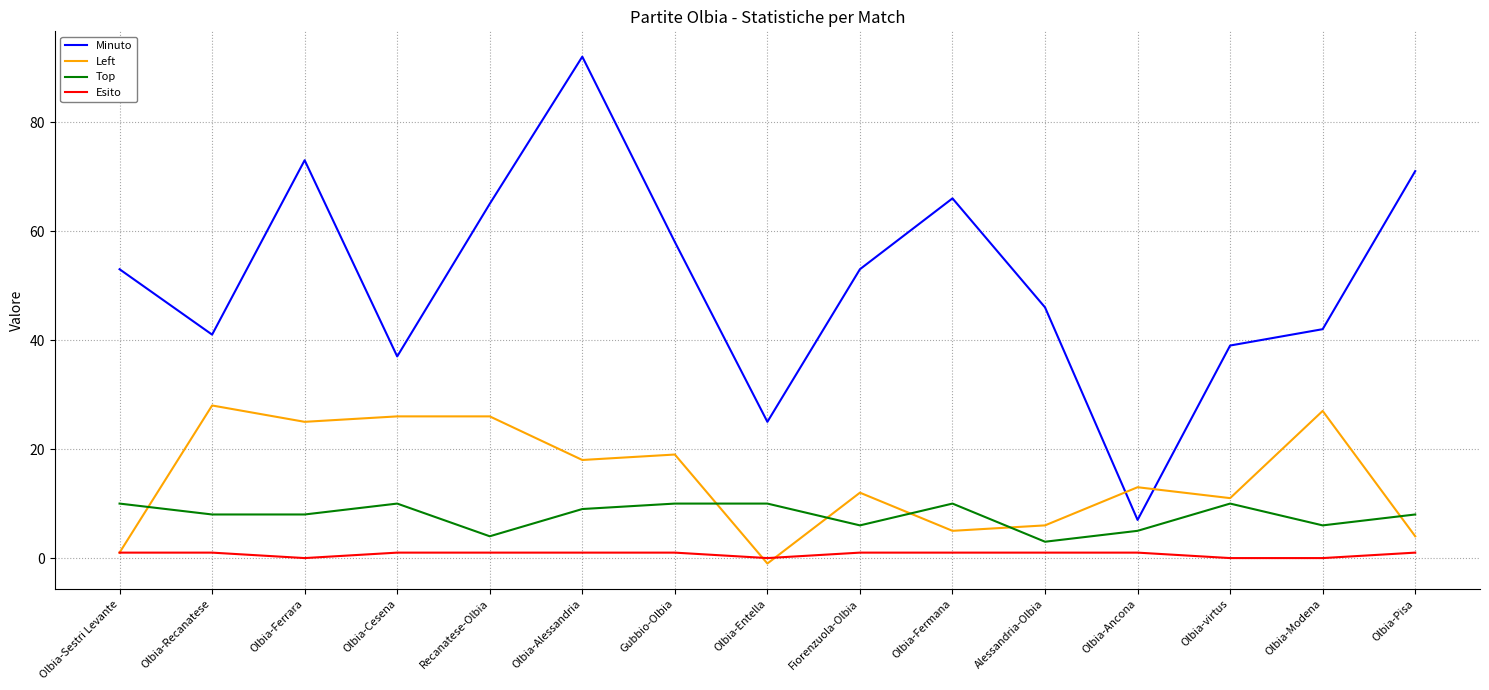

Does the chart have visible grid lines?

Yes